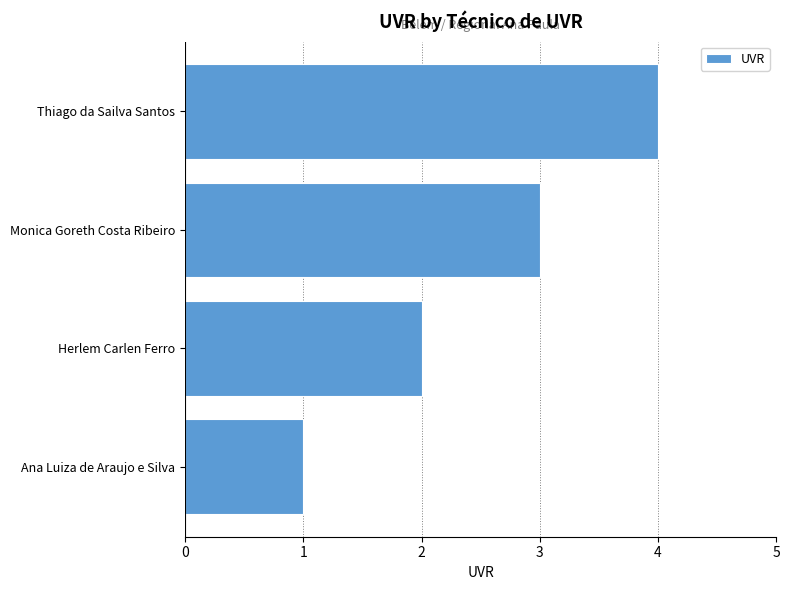

What is the difference between the maximum and minimum values?

3